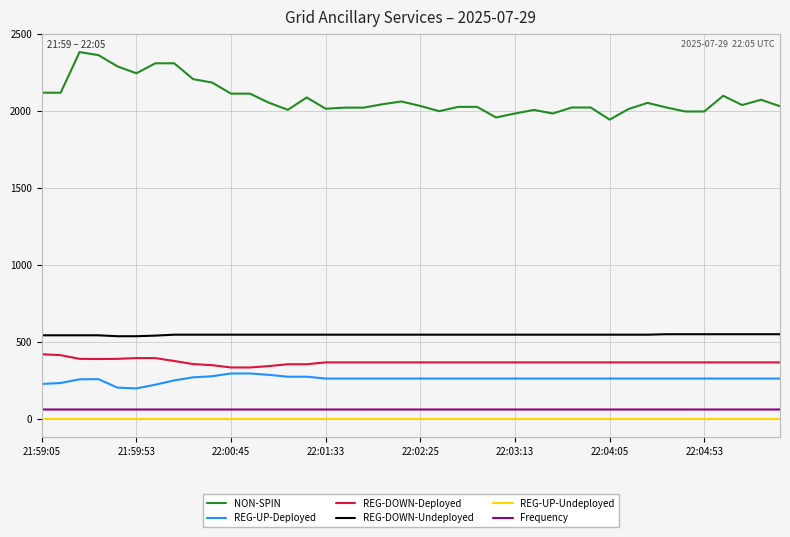

Which series has the largest total across all categories?

NON-SPIN